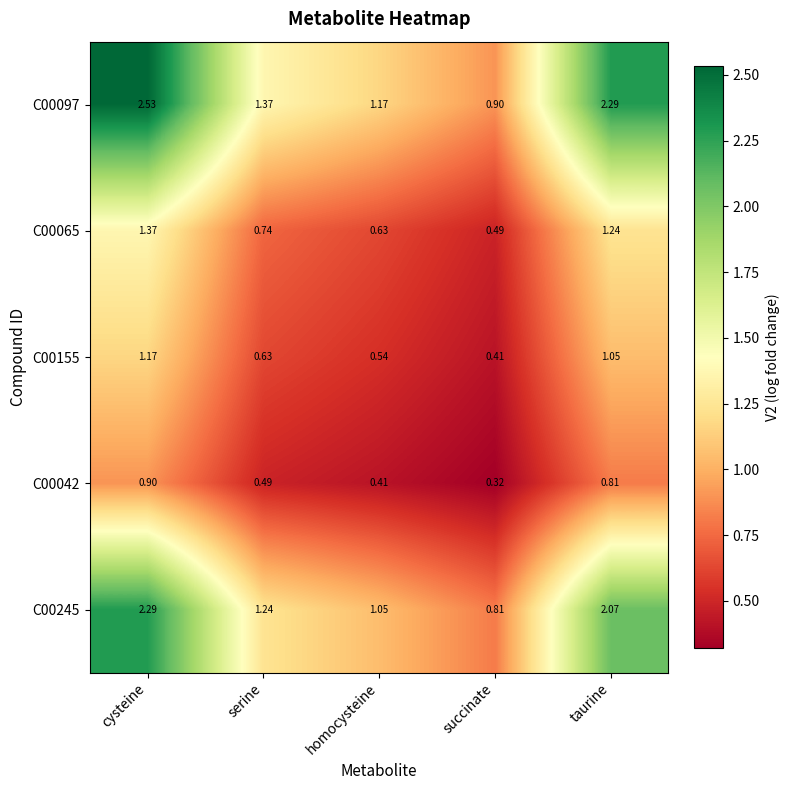

At which category is the sum across all series the highest?

cysteine